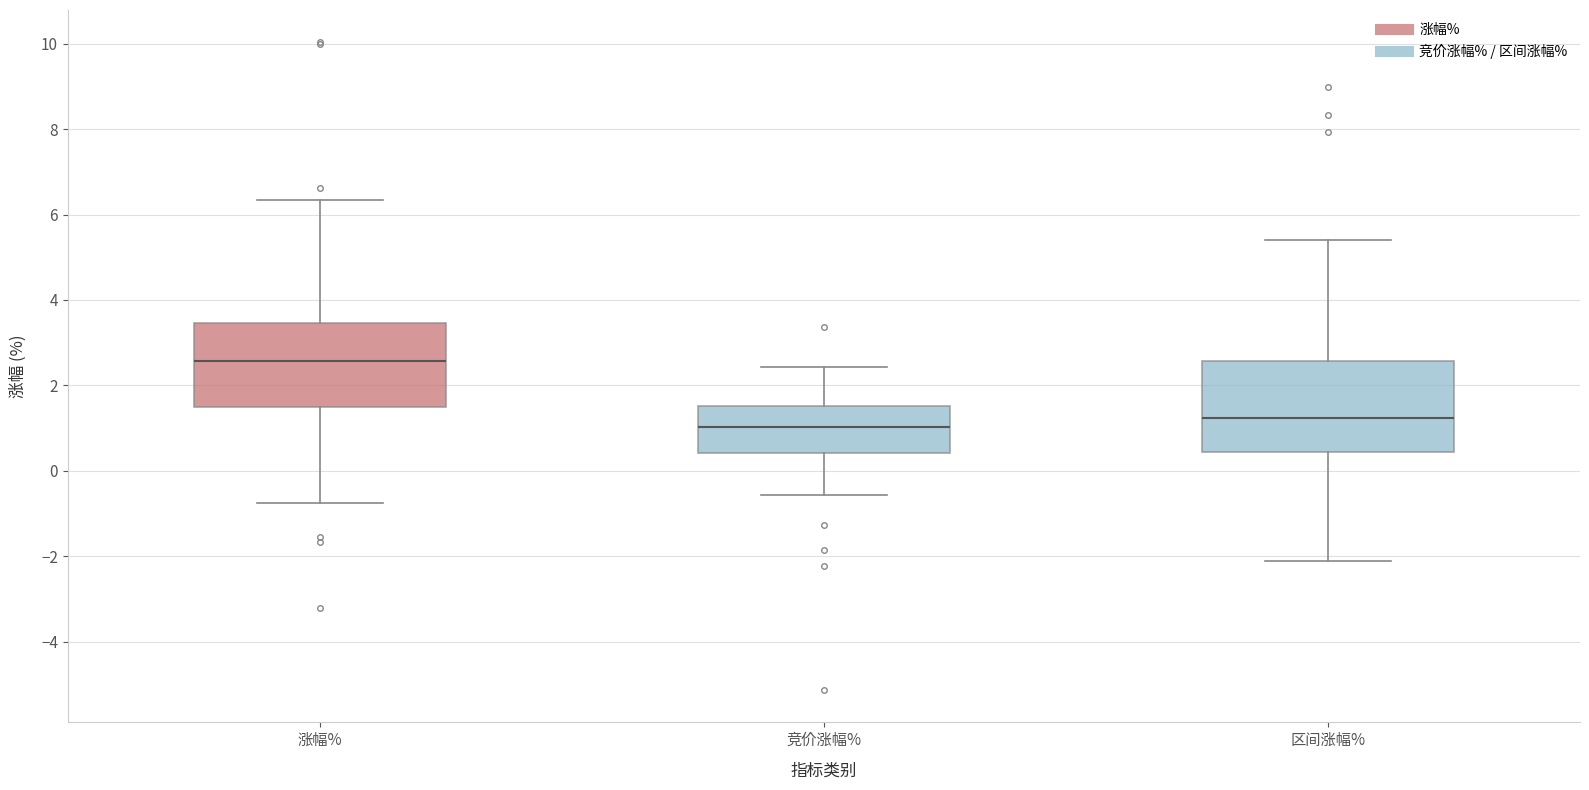

Where does the median line of the box for 区间涨幅% sit on the y-axis? The values are not printed on the chart, so give them approximately, as read against the axis.

1.2